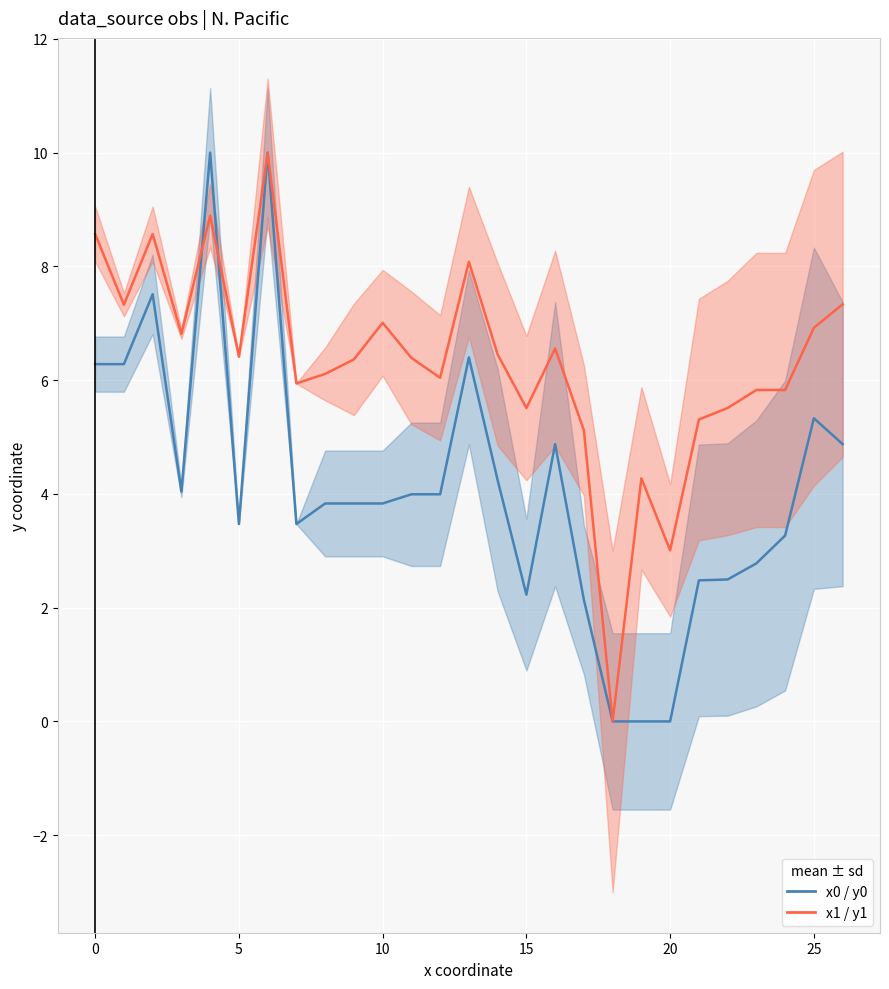

At how many categories does at least one series exceed 7?

8